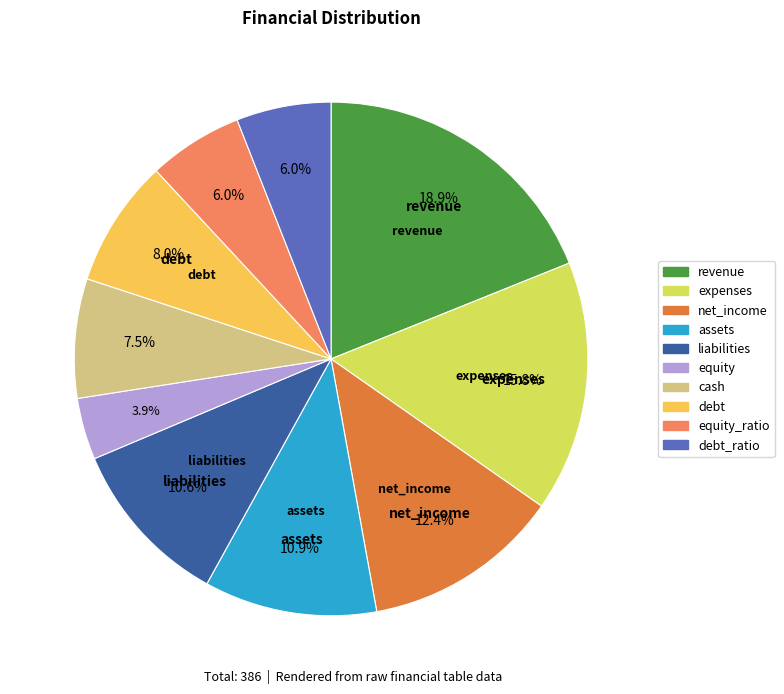

How many slices are in this pie chart?

10